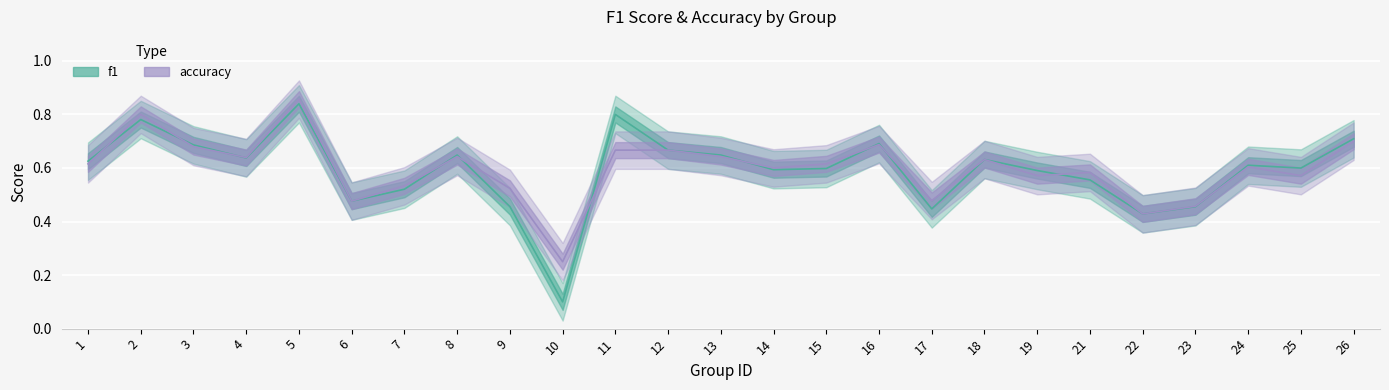

What is the sum of the accuracy values at 16 and 9?

1.2